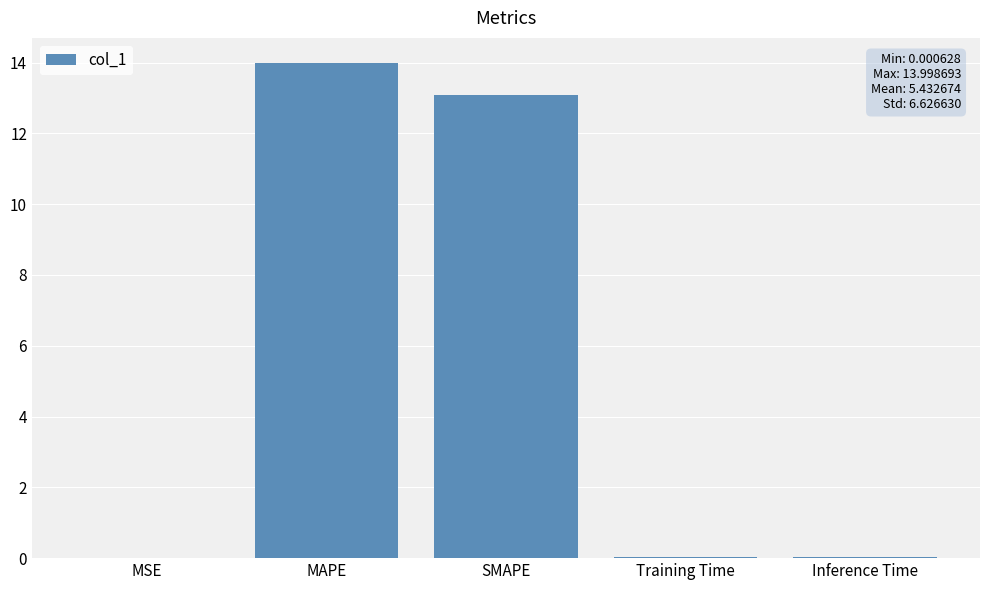

What is the difference between the values at MSE and SMAPE?

13.1